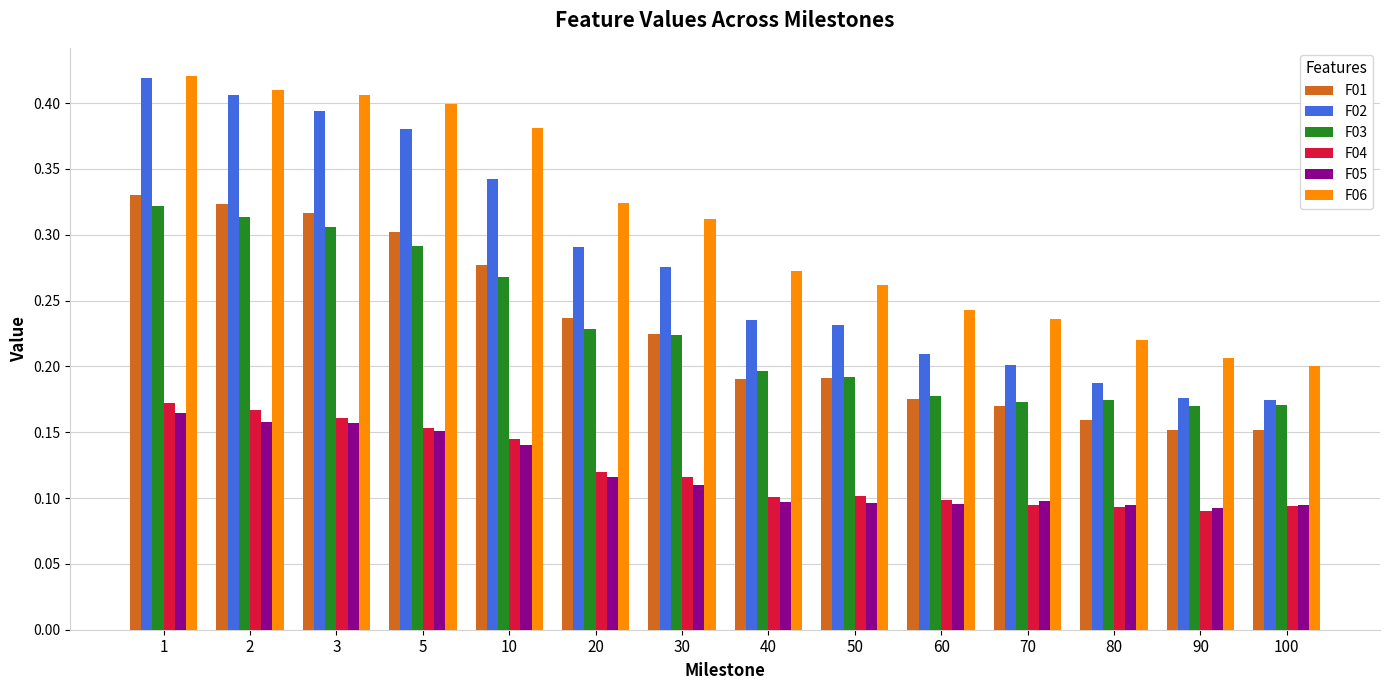

What are all the series names shown in the legend?

F01, F02, F03, F04, F05, F06